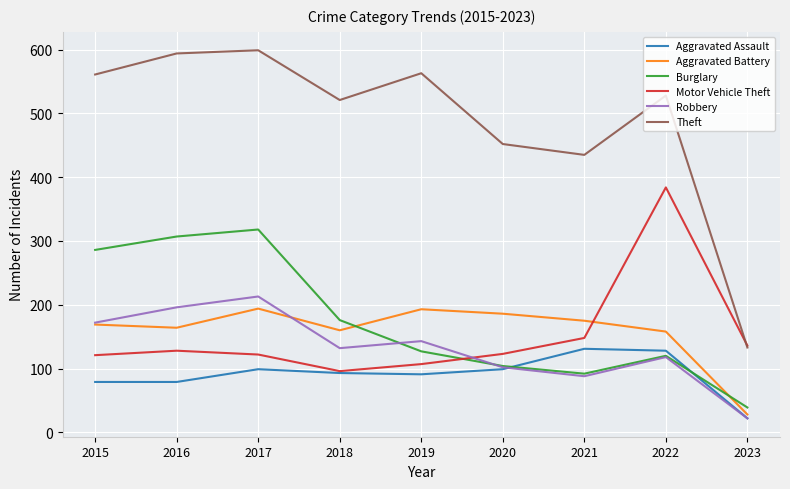

At which label does Burglary first exceed 127?

2015